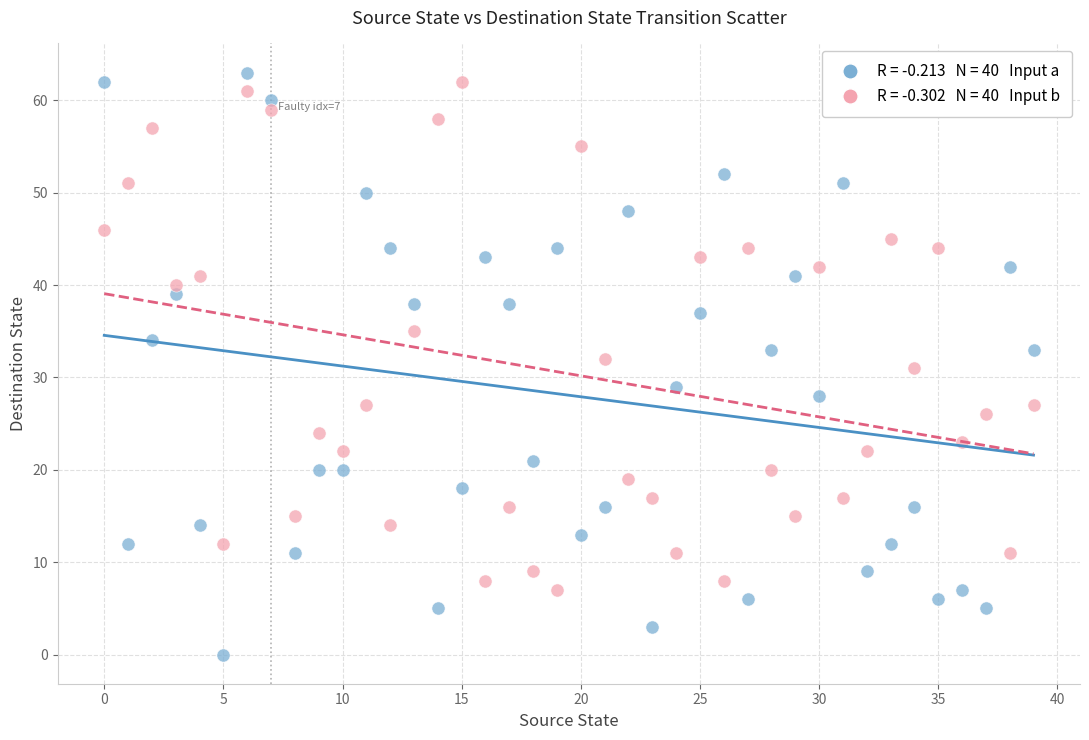

Across all data points, what is the range of Y values (max minus min)?

63